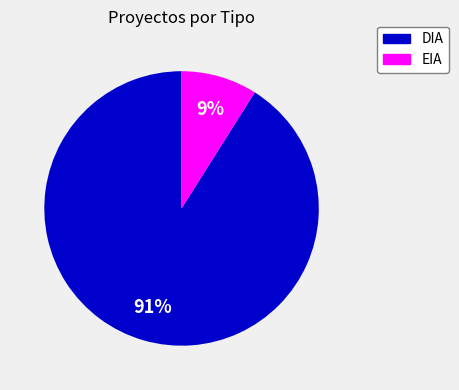

Does DIA represent more than half of the total?

Yes